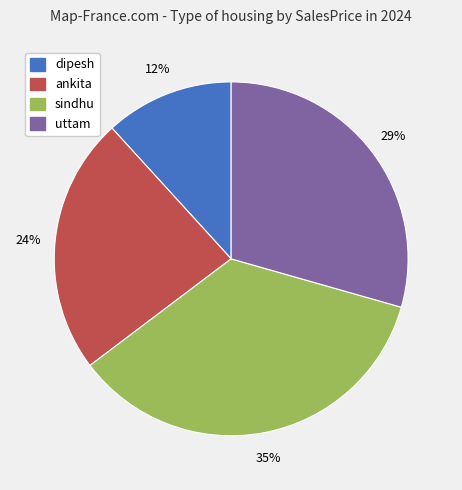

To the nearest percent, what is the combined percentage of ankita and sindhu?

59%